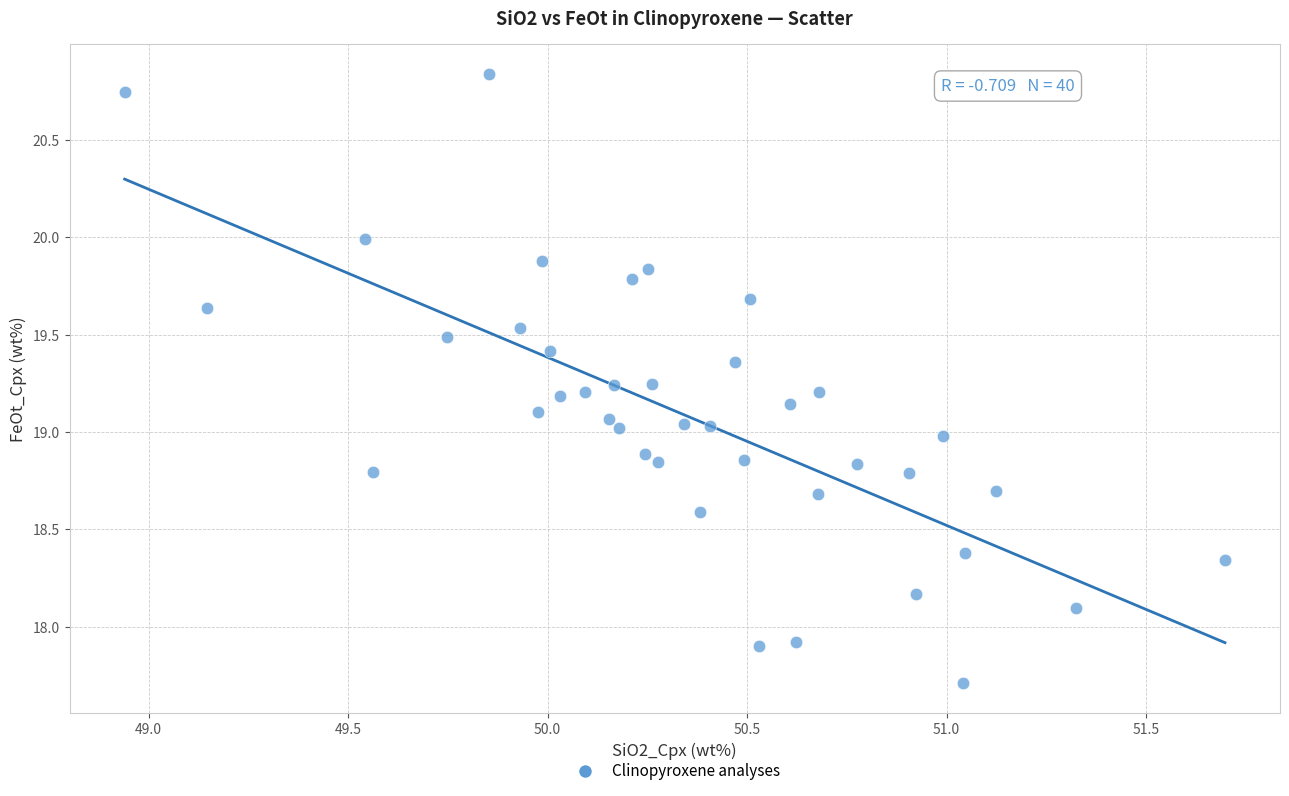

What is the range of Y values (max minus min)?

3.1